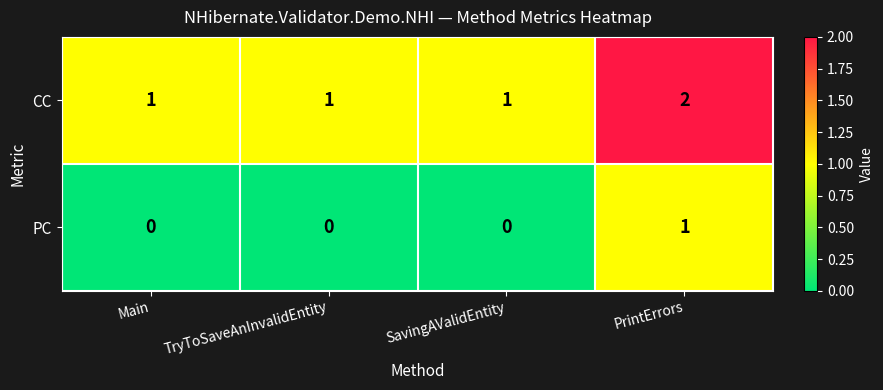

Count the CC values in the range 1 to 2.

4